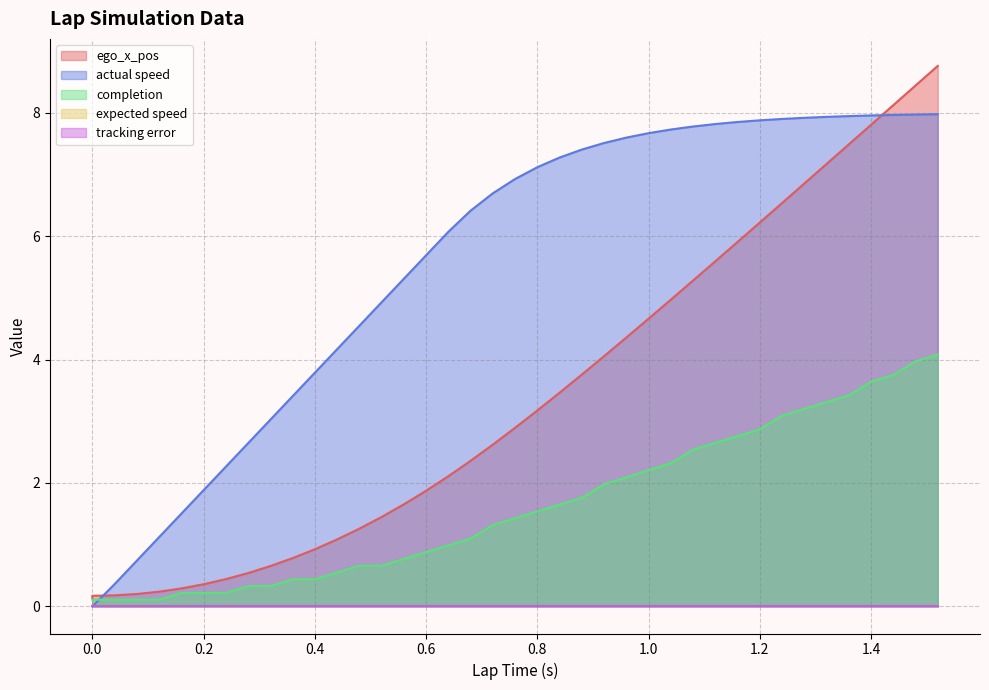

The ego_x_pos series shows 0.3 at 0.16. True or false?

True